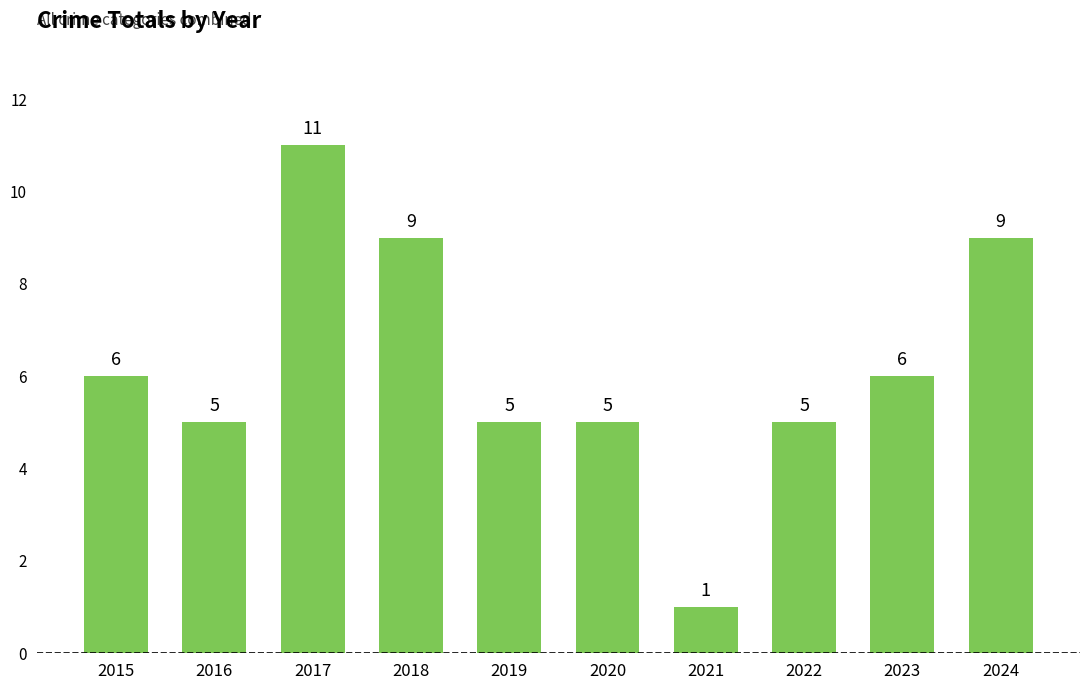

Count the values in the range 5 to 9.

8